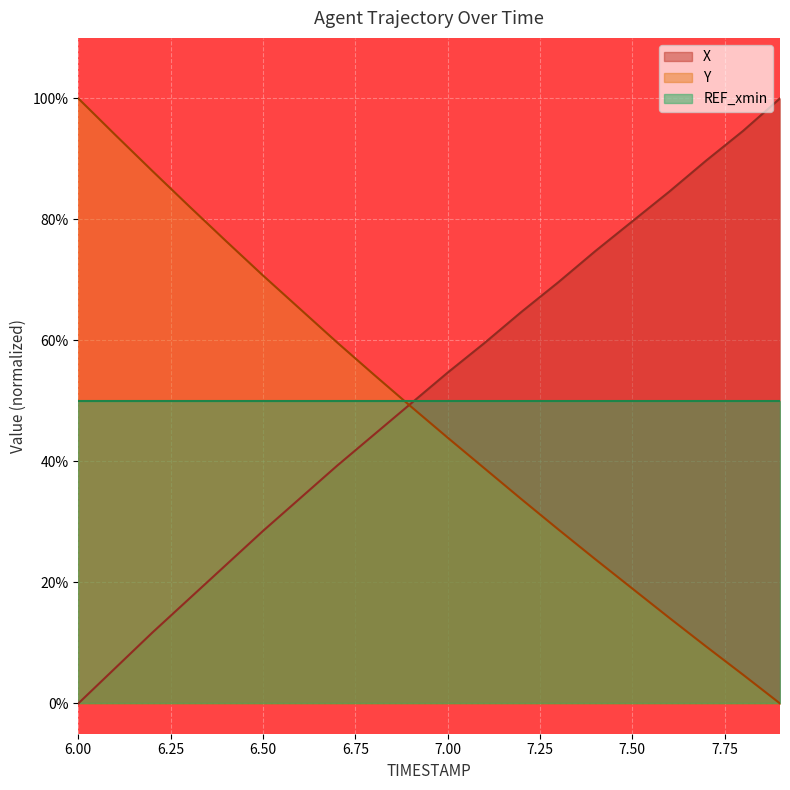

How many times do Y and X cross each other?

1